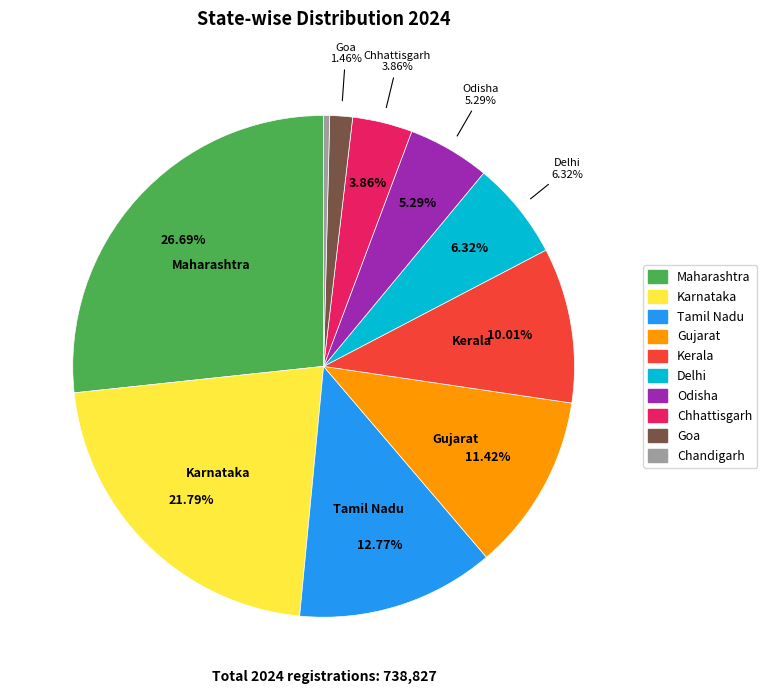

What is the largest slice in the pie chart?

Maharashtra